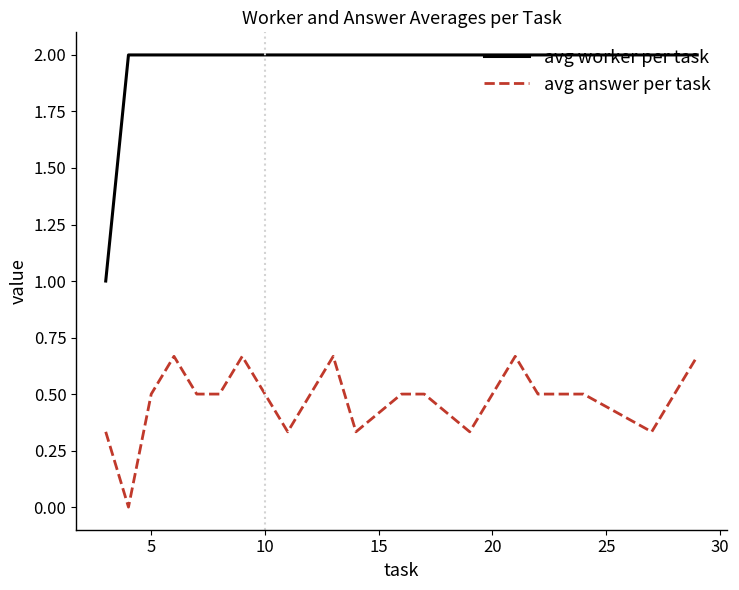

List the series in order of their overall mean, lowest first.

avg answer per task, avg worker per task